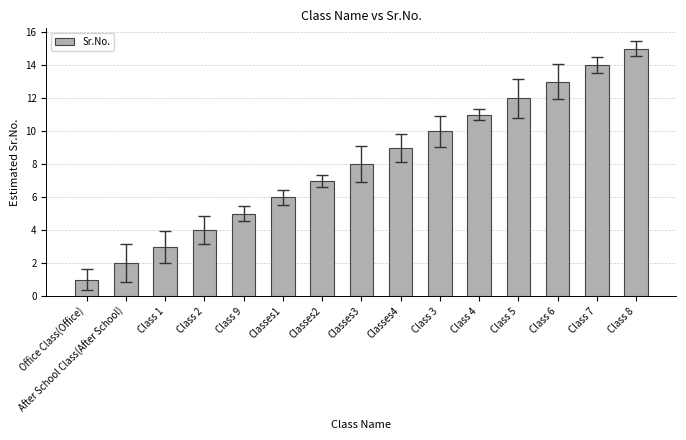

Read the value at Class 7, to the nearest 5.

15